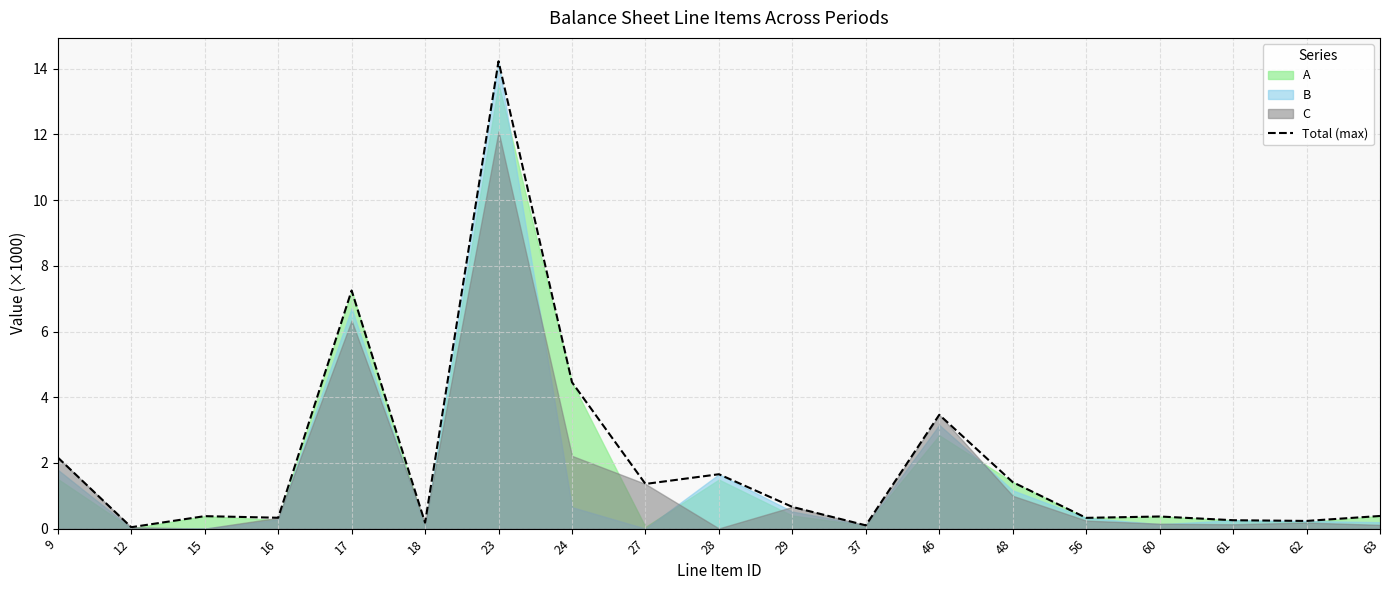

What is the change in value from 28 to 62?

-1.4